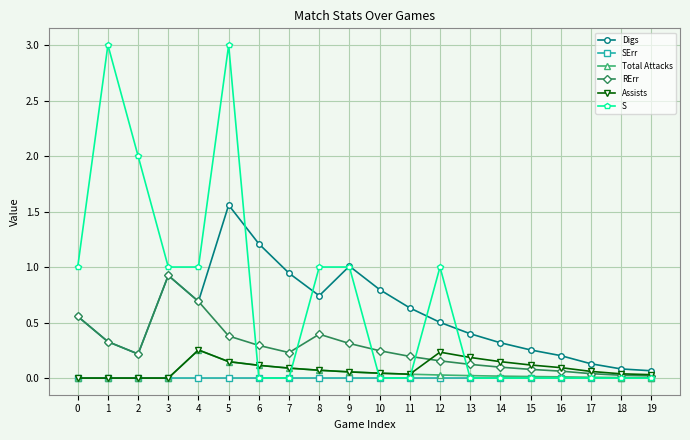

Which series has the largest range (max minus min)?

S